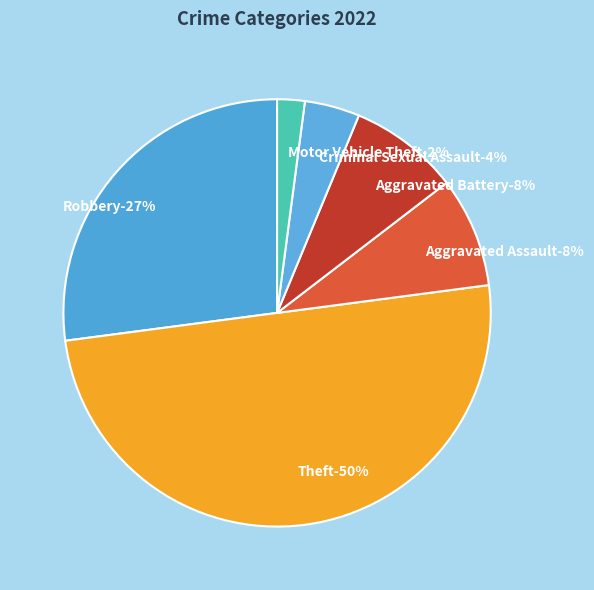

The Aggravated Battery slice represents 3% of the pie. True or false?

False